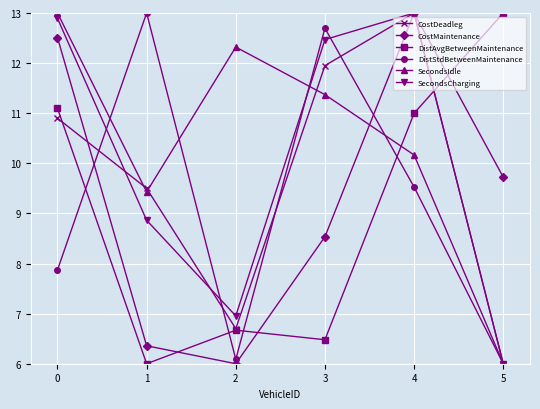

Which series ends up on top after the final intersection of DistAvgBetweenMaintenance and DistStdBetweenMaintenance?

DistAvgBetweenMaintenance